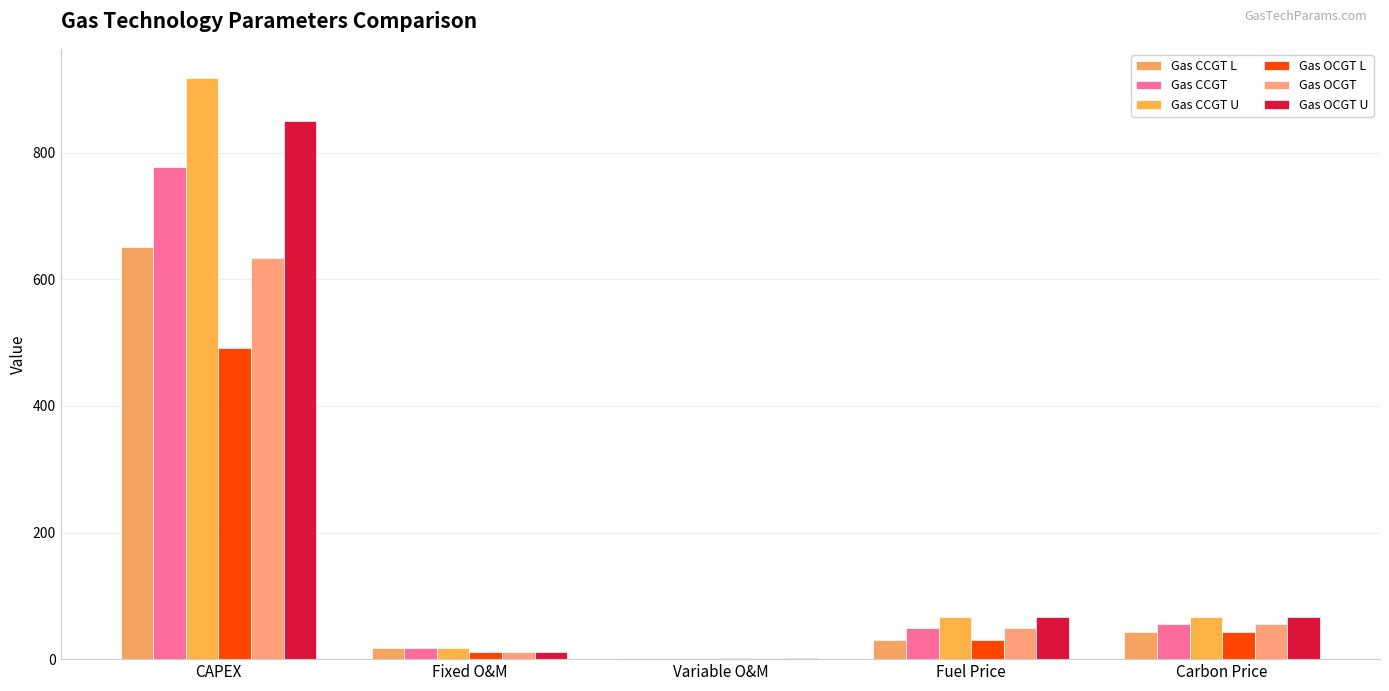

At which label does Gas OCGT L reach its peak?

CAPEX